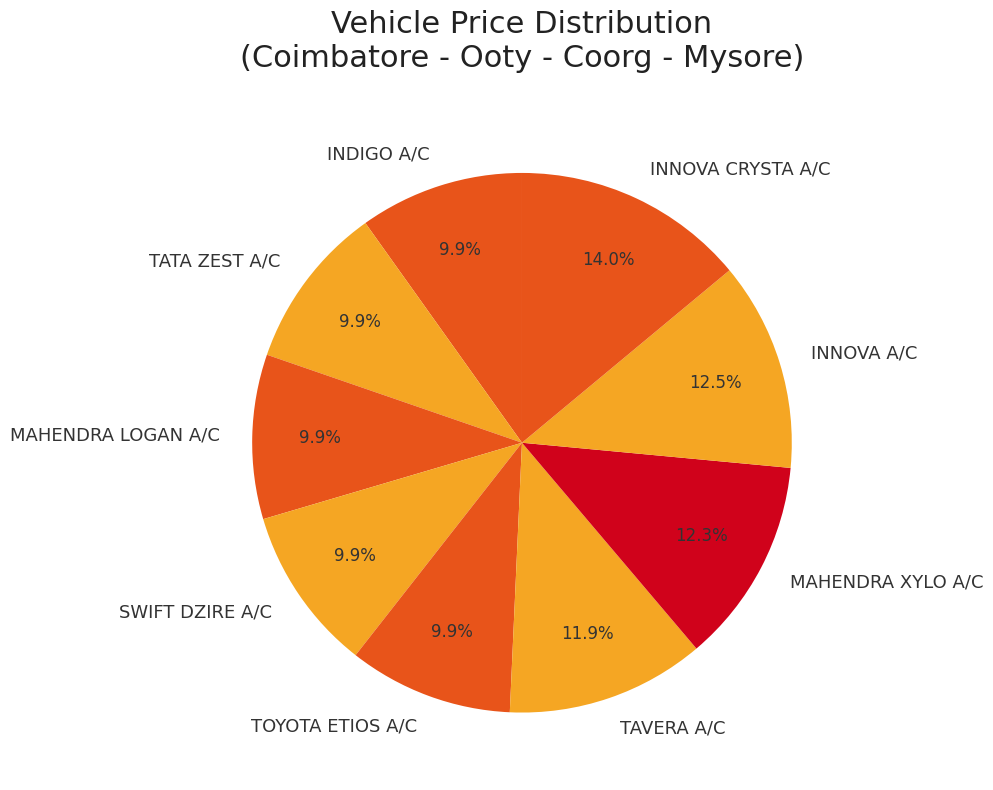

Between MAHENDRA LOGAN A/C and INNOVA A/C, which is larger?

INNOVA A/C